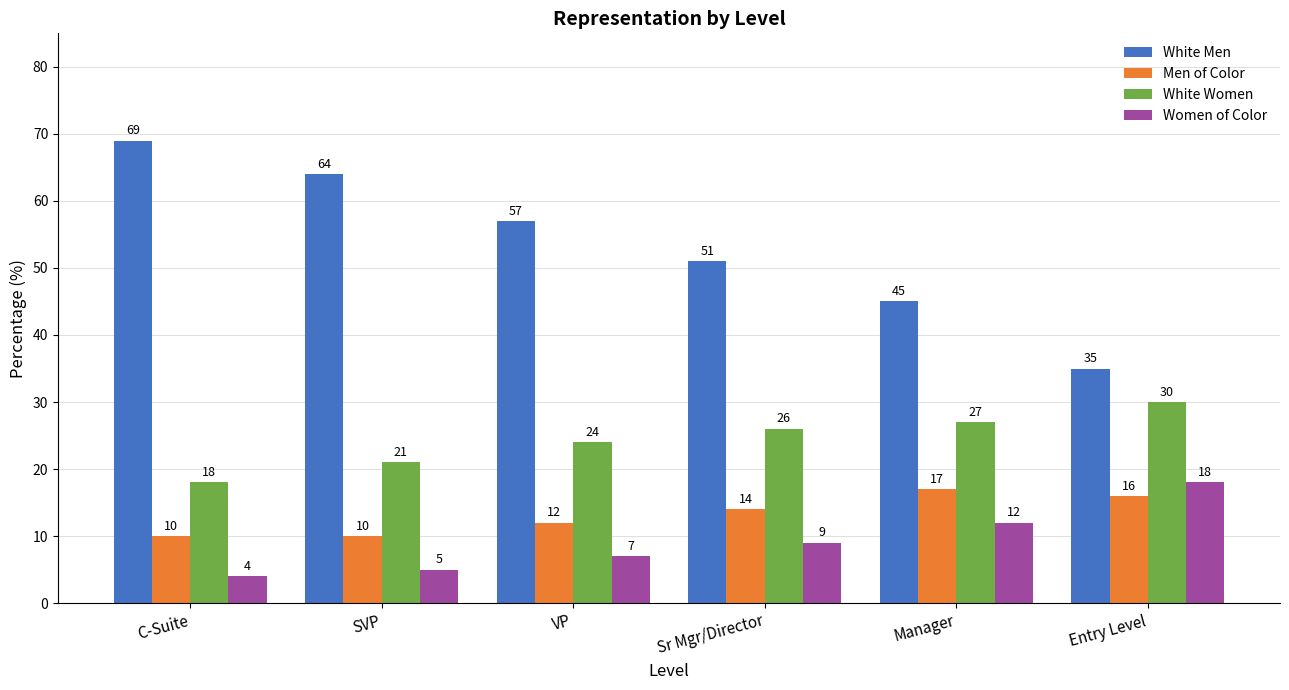

True or false: White Women has a value of 17 at Manager.

False